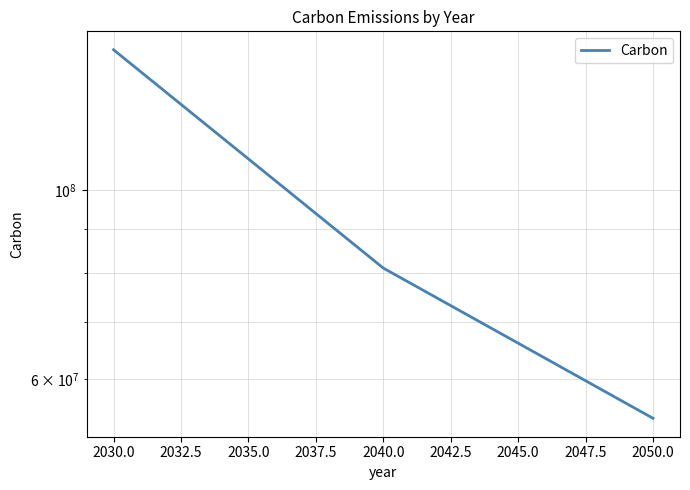

How many data points are above 81000000?

1